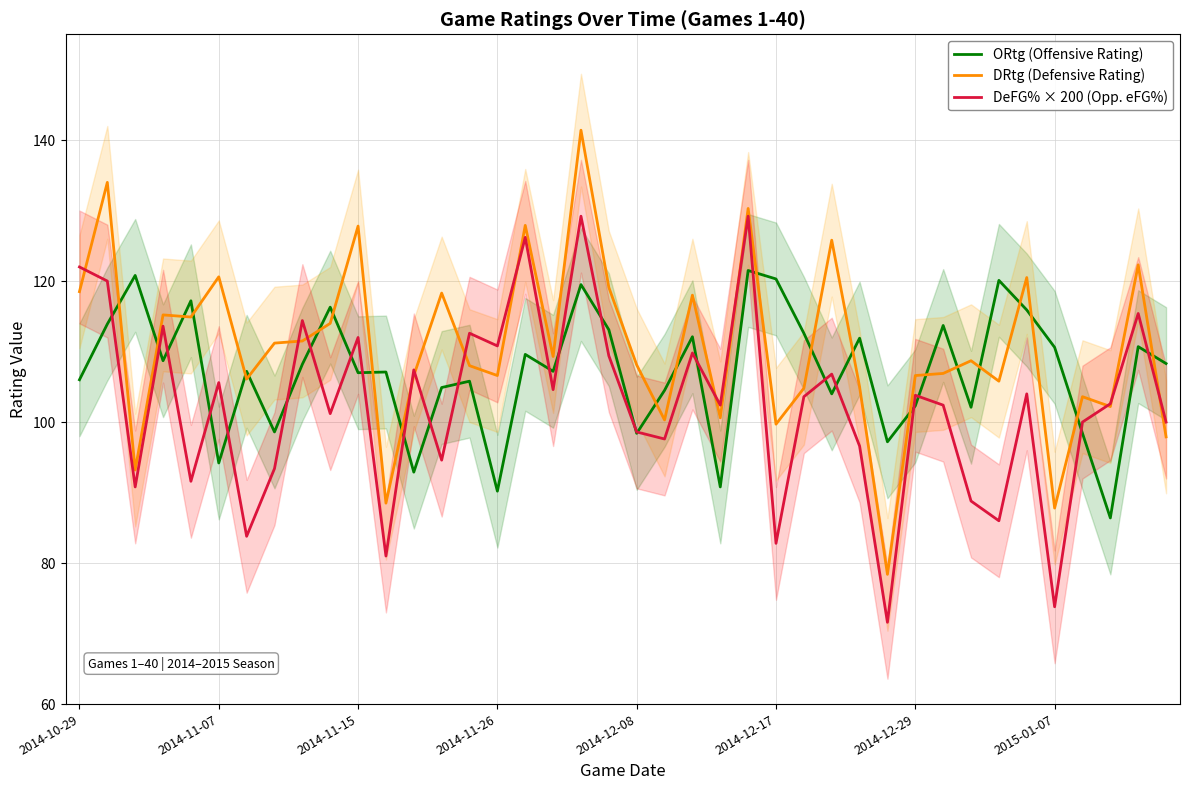

How many values in the ORtg (Offensive Rating) series are below 108?

20